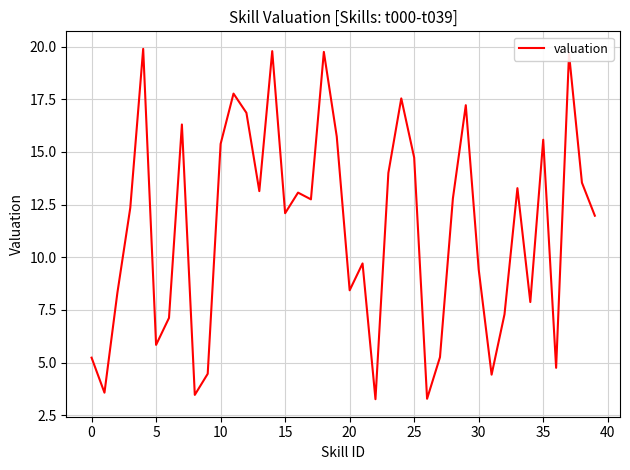

What is the difference between the maximum and minimum values?

16.6